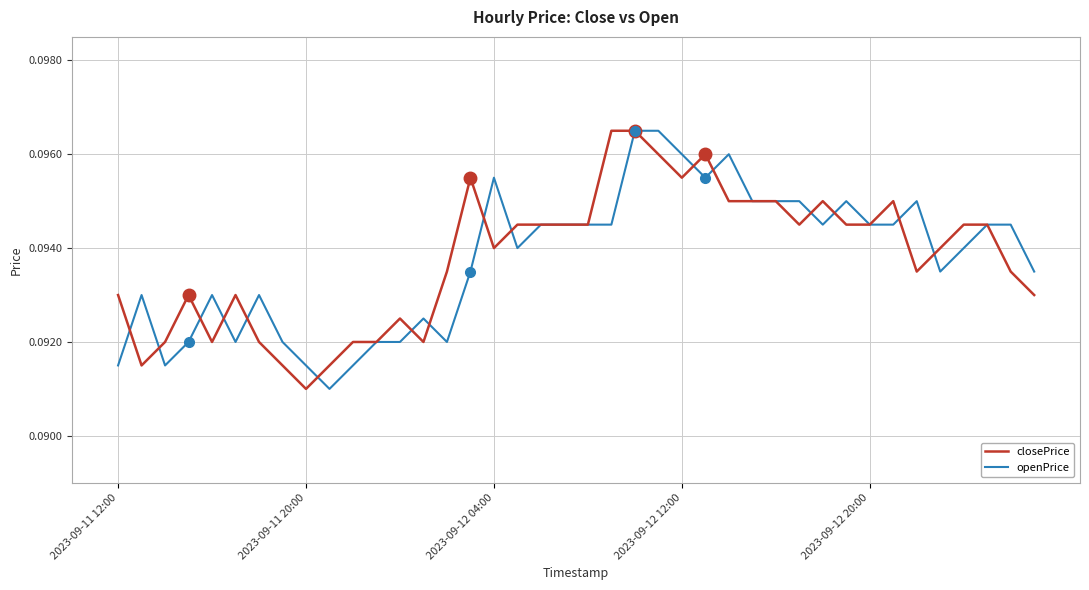

At which label is closePrice closest to 0?

2023-09-11 20:00